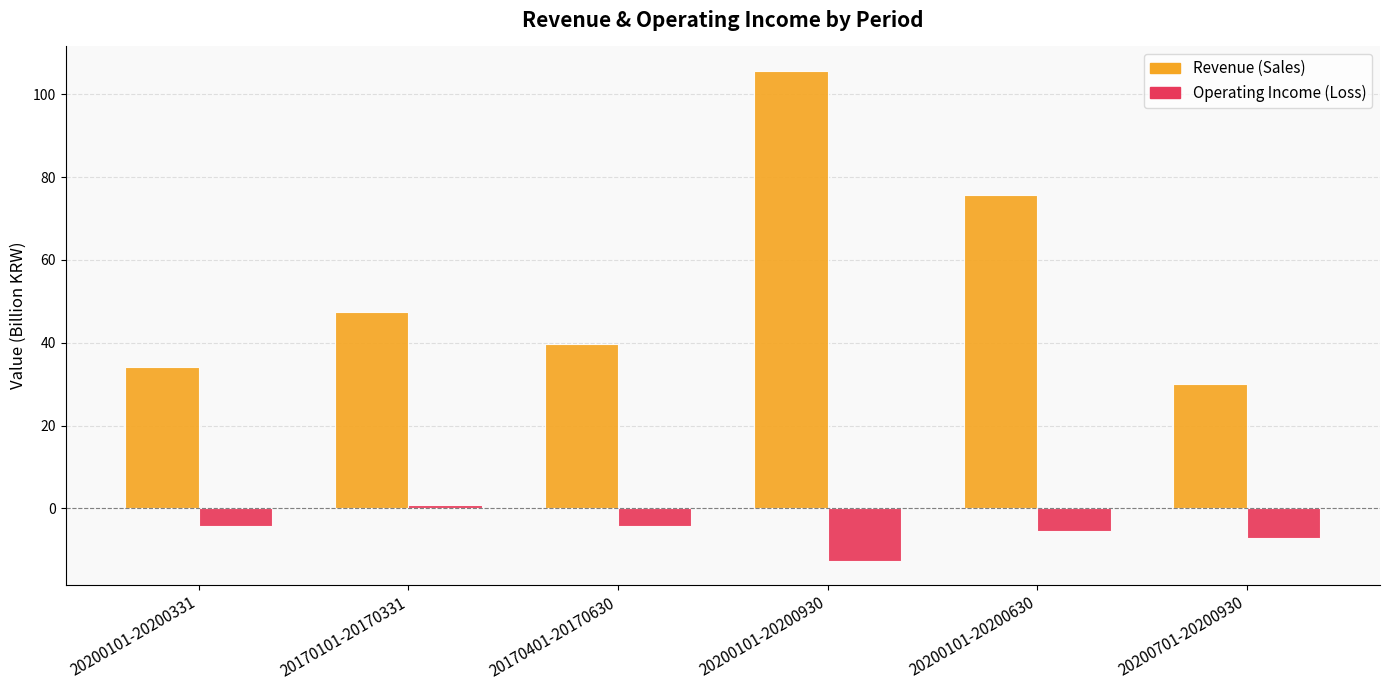

List the series in order of their overall mean, lowest first.

Operating Income (Loss), Revenue (Sales)